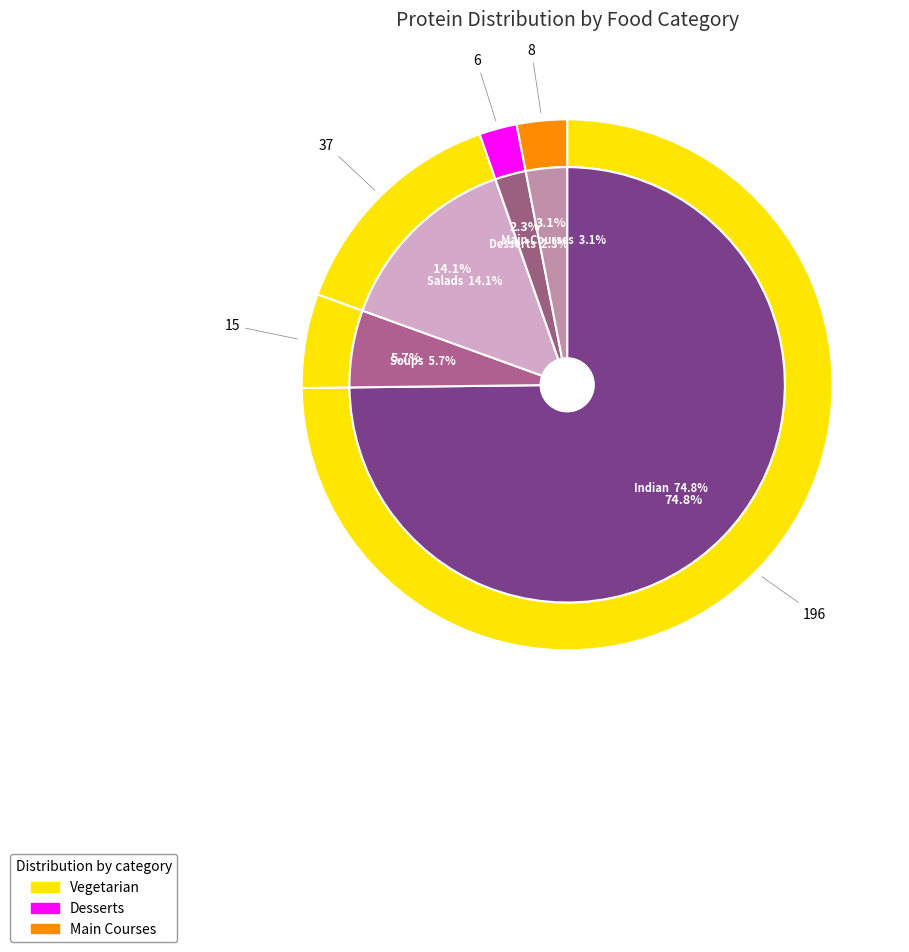

How much of the chart is everything except Desserts?

97.7%